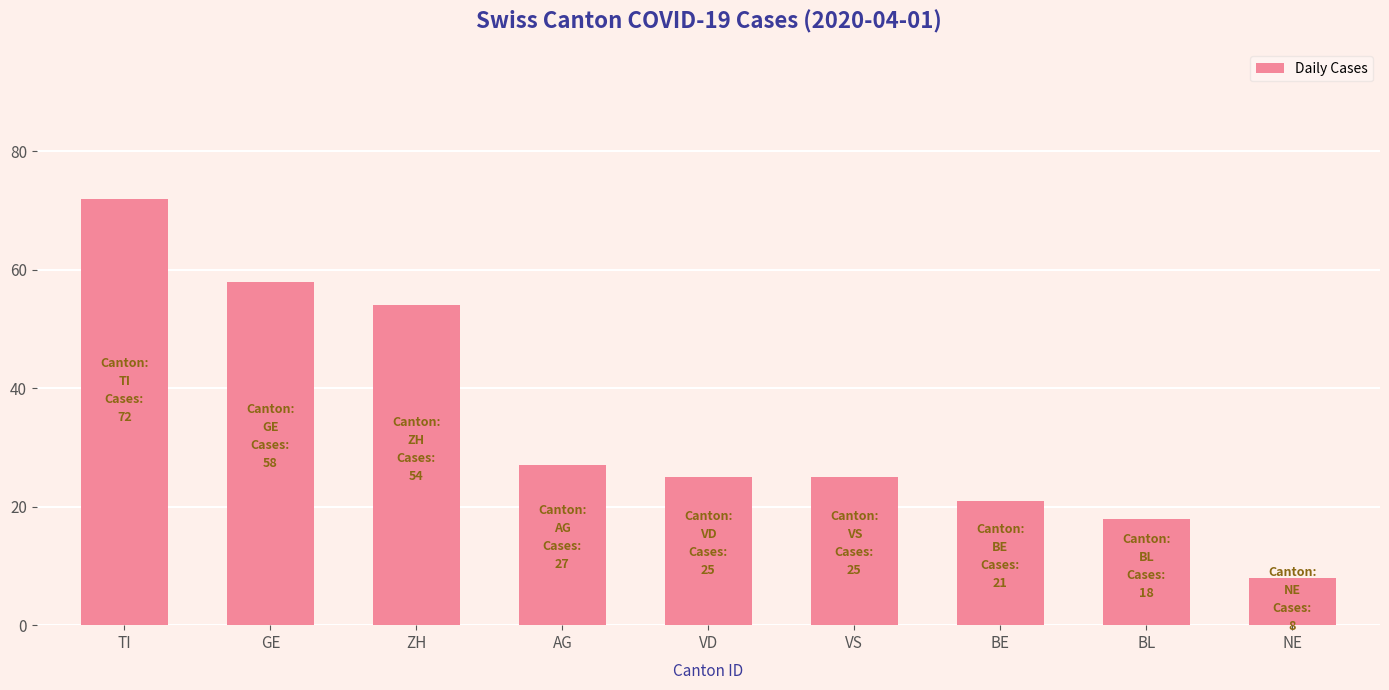

What is the value of the 9th bar from the left?

8